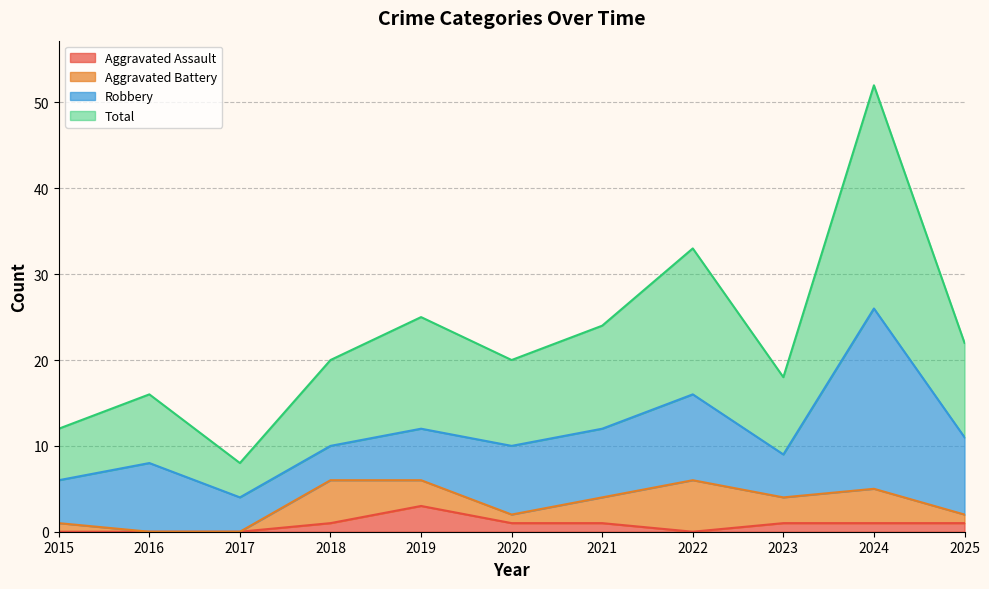

At which category does Aggravated Assault reach its first local valley?

2022